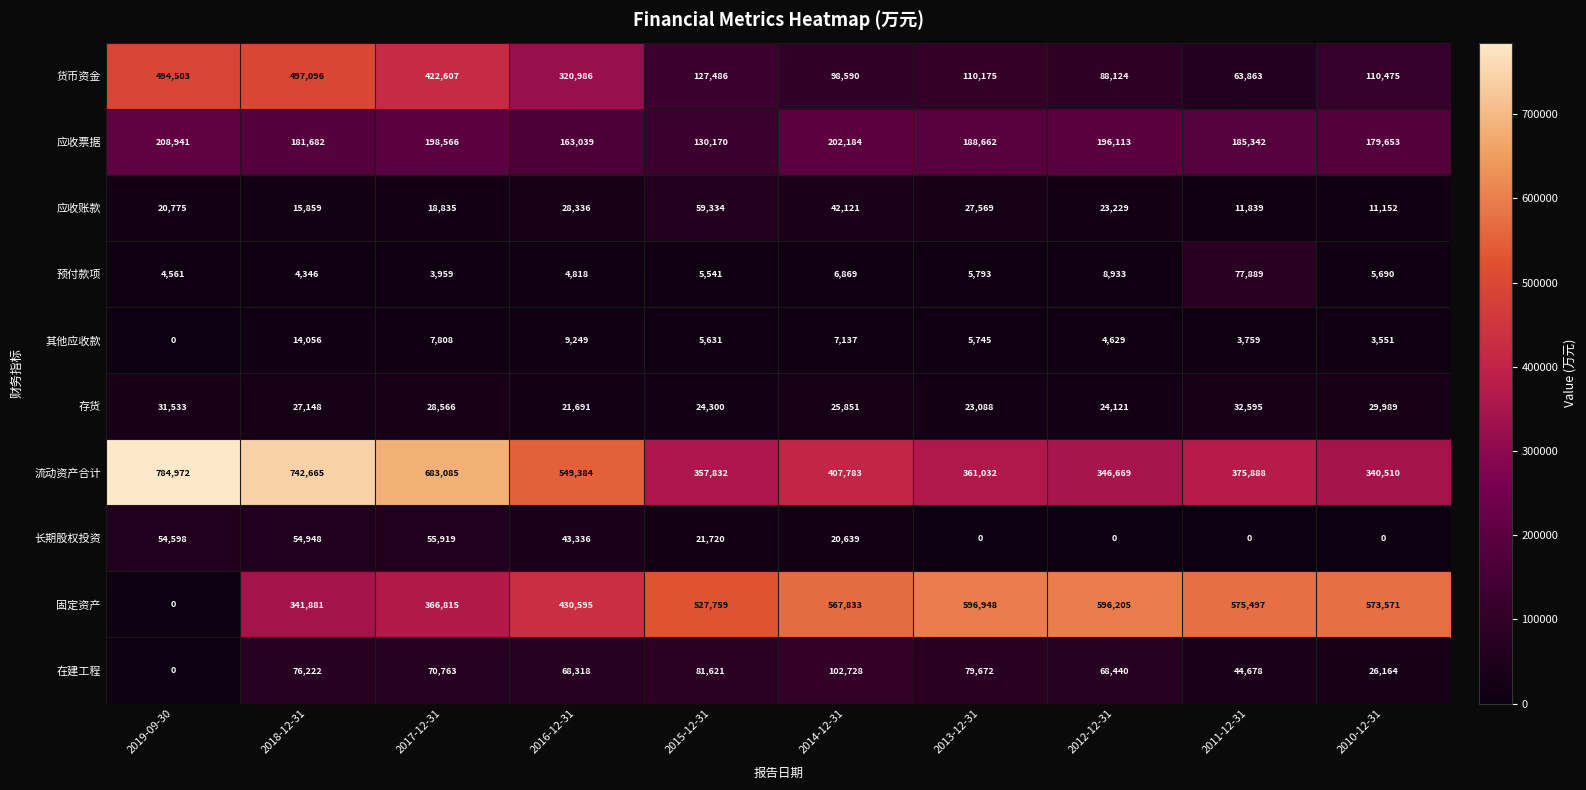

List the series in order of their peak value, lowest first.

其他应收款, 存货, 长期股权投资, 应收账款, 预付款项, 在建工程, 应收票据, 货币资金, 固定资产, 流动资产合计